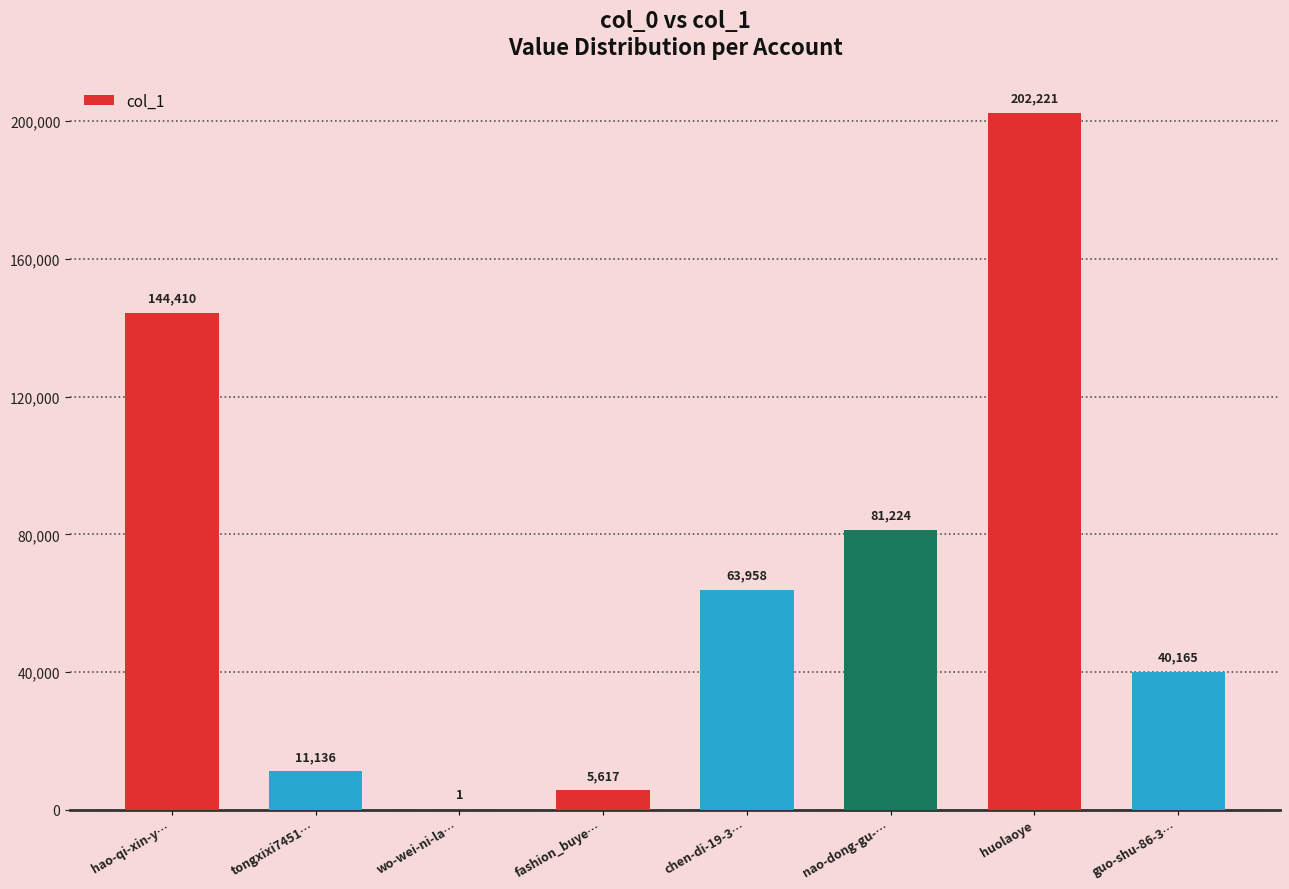

Is it true that the value at huolaoye is 202221?

True